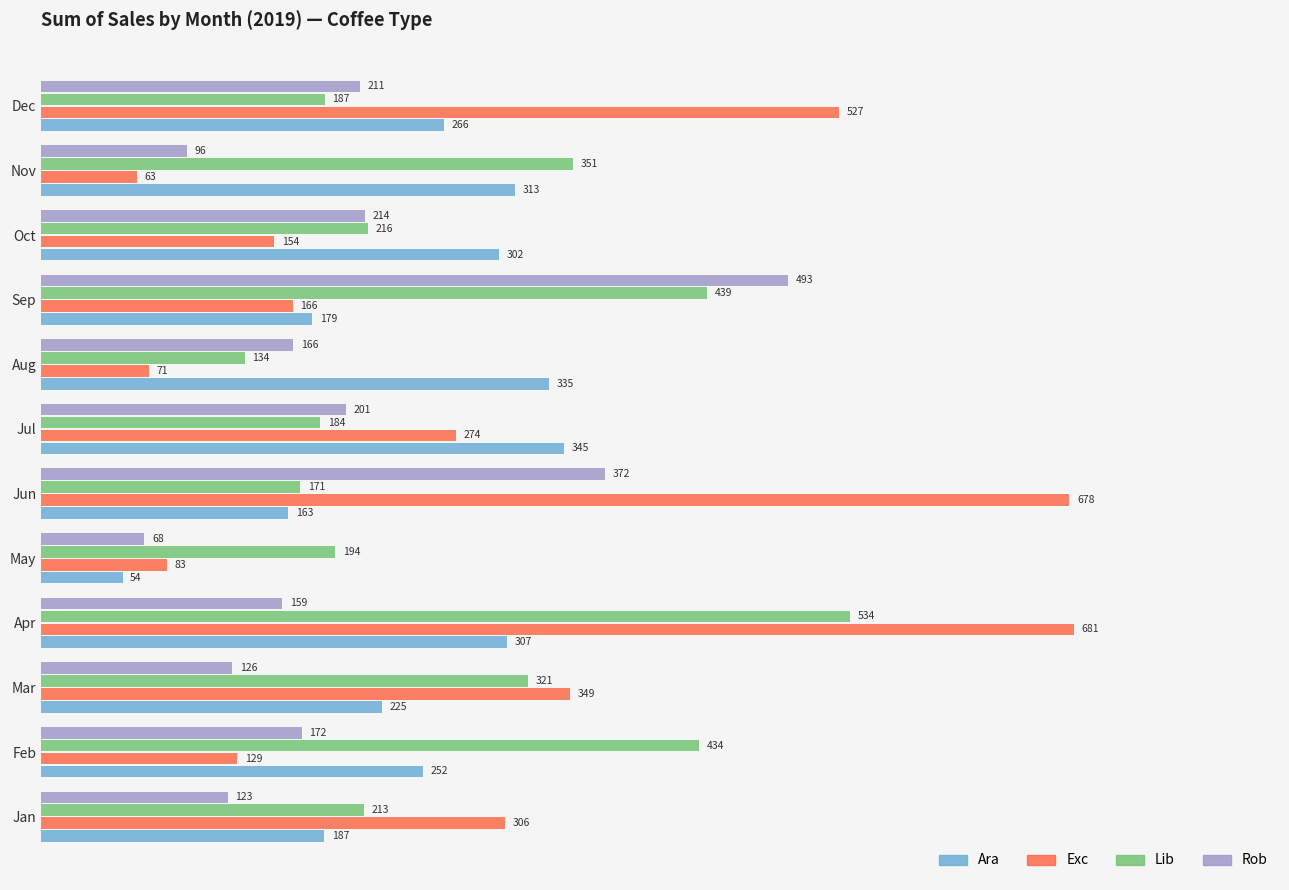

At how many categories does at least one series exceed 221?

11